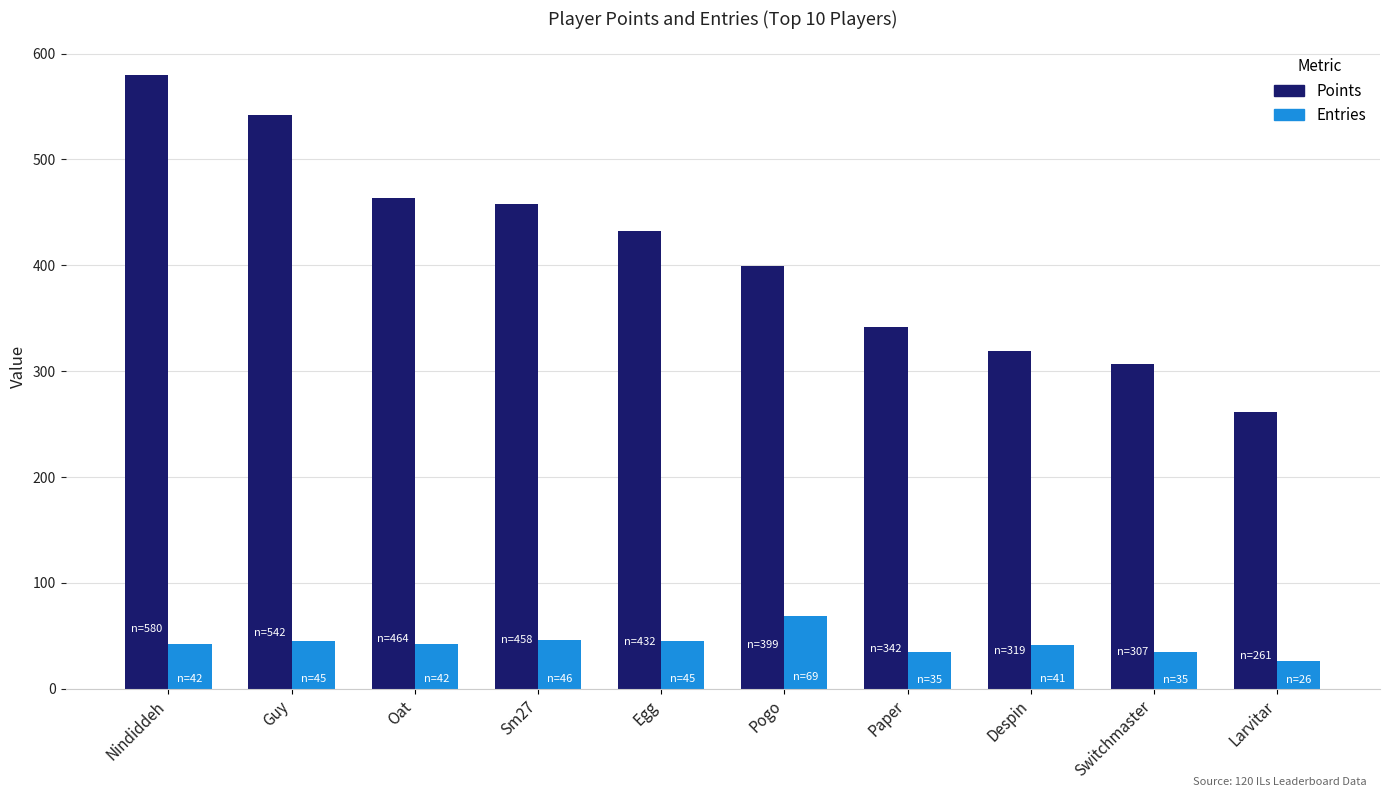

Is the value of Entries at Sm27 greater than the value of Points at Larvitar?

No